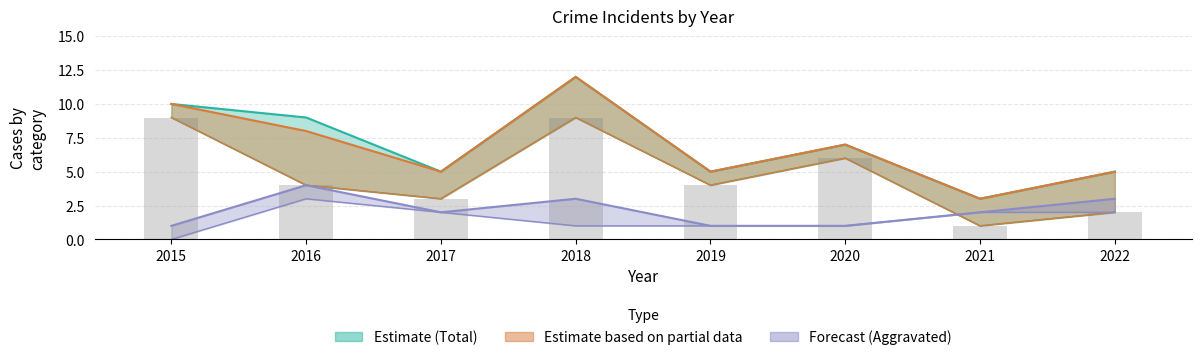

What is the difference between the values at 2021 and 2019?

3